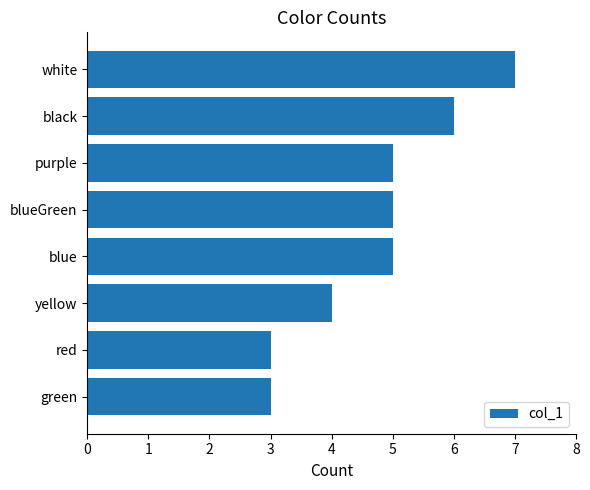

What is the sum of all values?

38